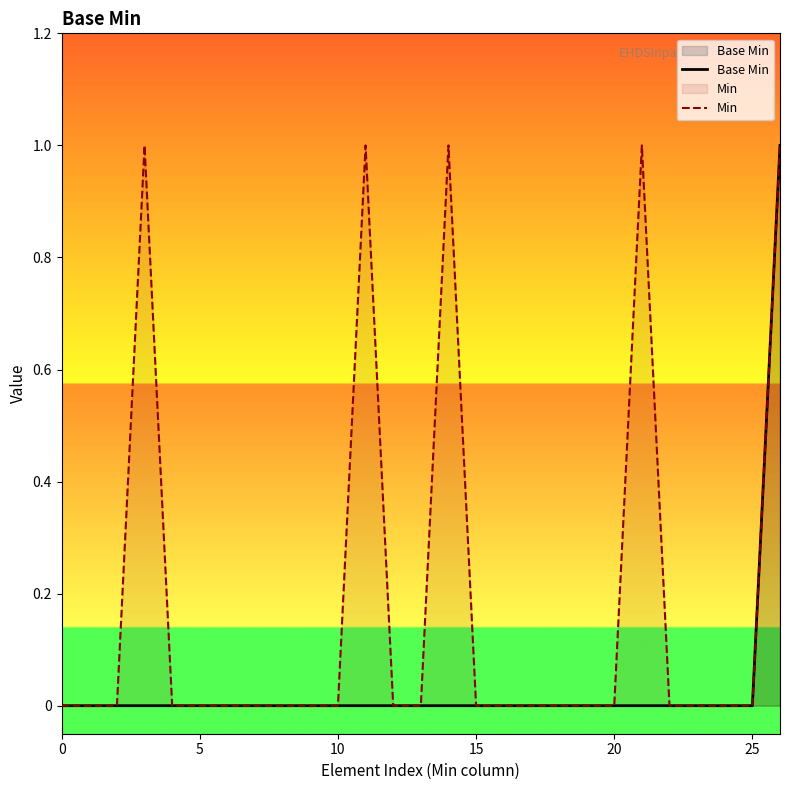

At which category is the sum across all series the highest?

26